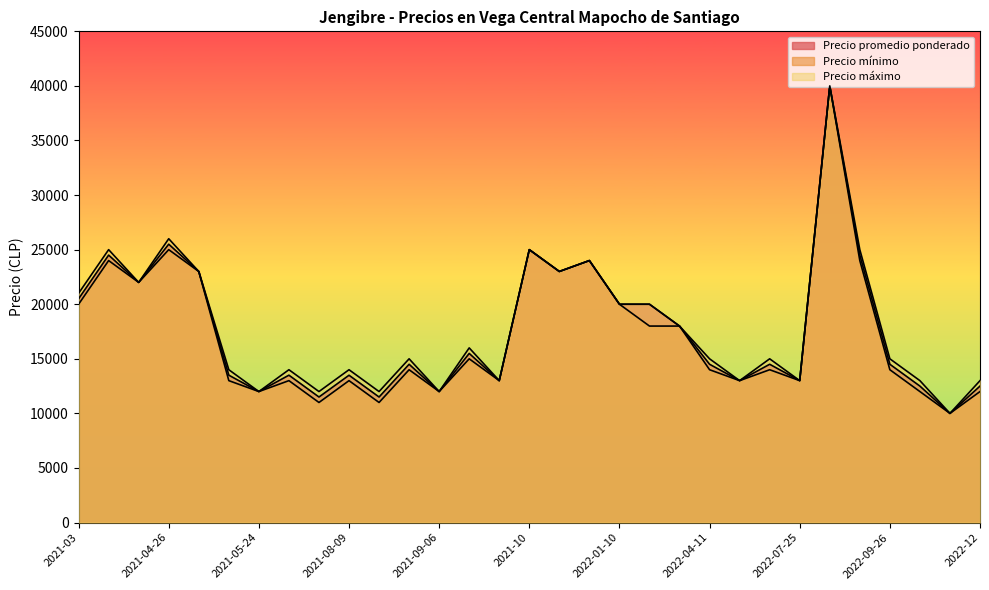

What are all the series names shown in the legend?

Precio promedio ponderado, Precio mínimo, Precio máximo